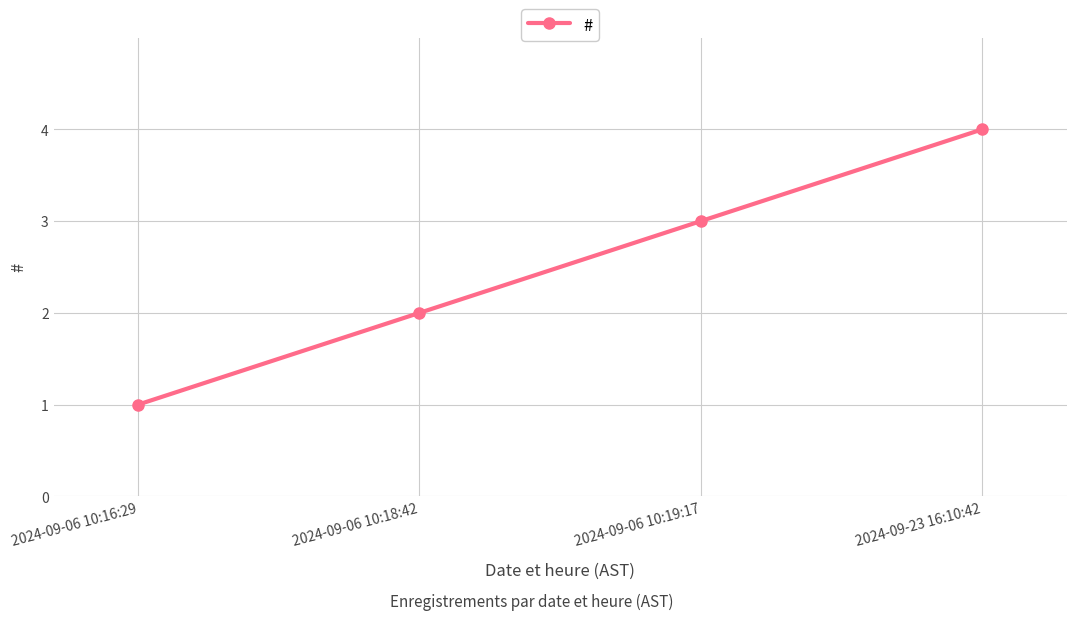

List the labels in order of value, largest first.

2024-09-23 16:10:42, 2024-09-06 10:19:17, 2024-09-06 10:18:42, 2024-09-06 10:16:29